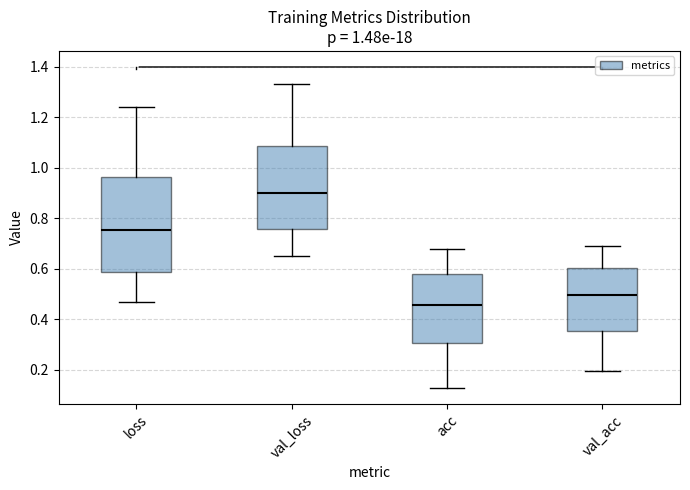

Which box's median line is the lowest?

acc